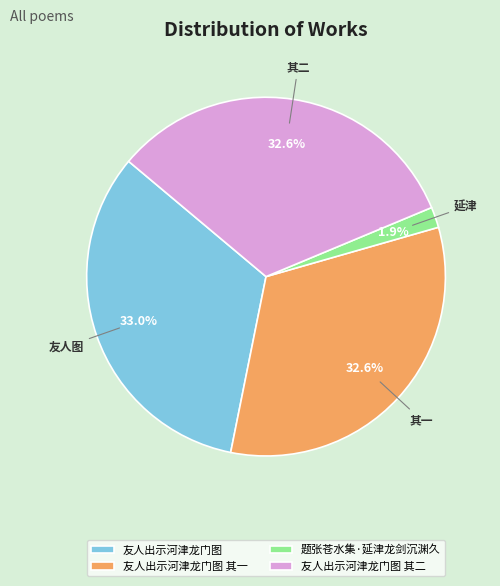

Approximately how many times larger is the value at 题张苍水集·延津龙剑沉渊久 compared to 友人出示河津龙门图?

0.1